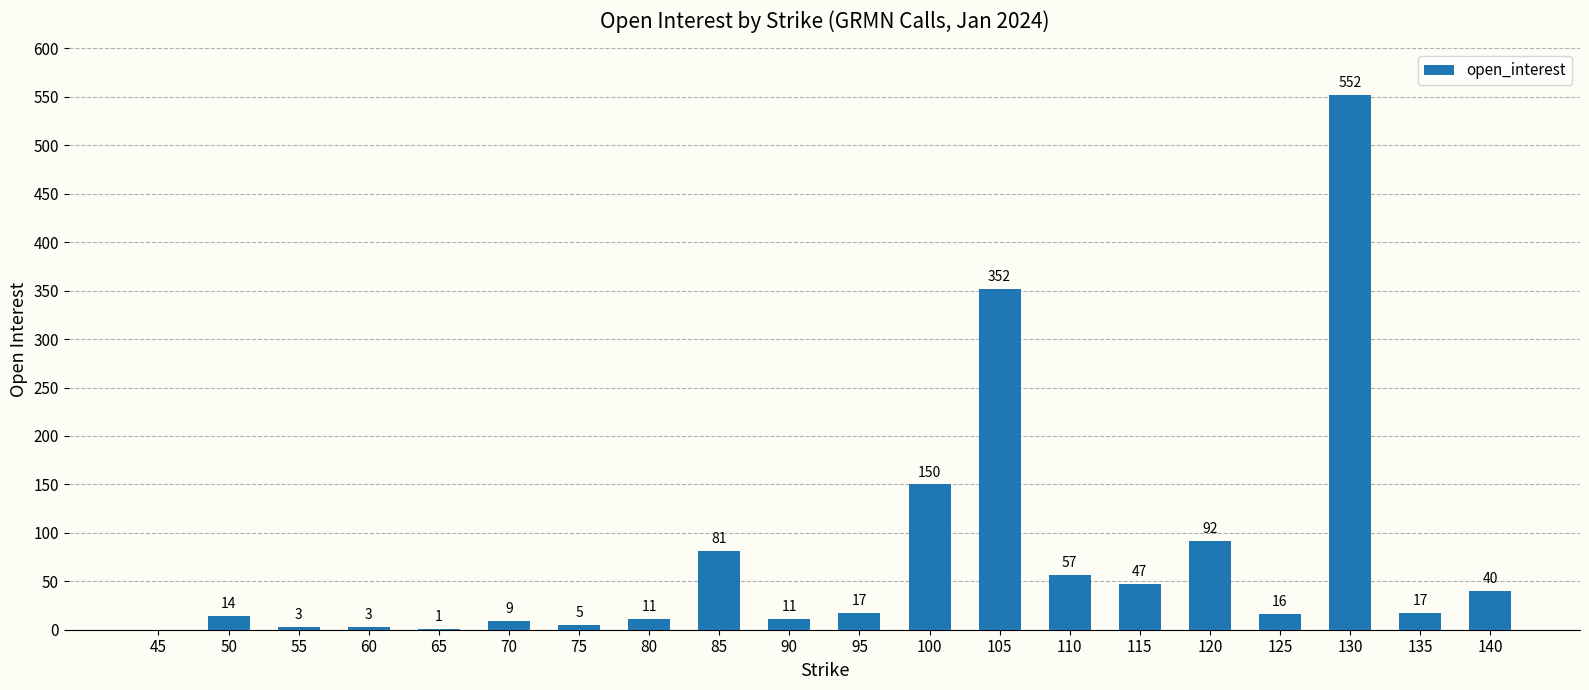

What is the difference between the values at 135 and 120?

75